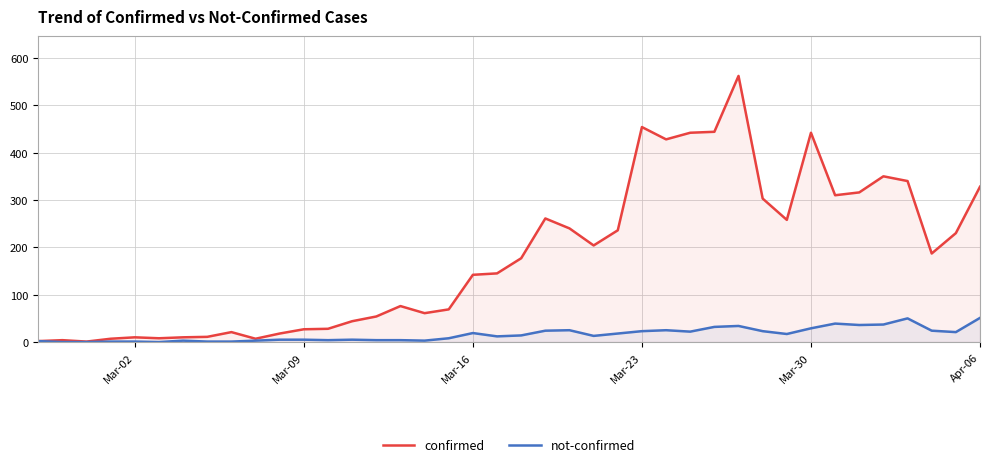

Reading left to right, what are all the values shown in this chart?

confirmed: 2	4	1	7	10	8	10	11	21	7	18	27	28	44	54	76	61	69	142	145	177	261	240	204	236	454	428	442	444	562	303	258	442	310	316	350	340	187	230	328
not-confirmed: 2	0	0	1	1	0	3	1	1	3	5	5	4	5	4	4	3	8	19	12	14	24	25	13	18	23	25	22	32	34	23	17	29	39	36	37	50	24	21	51